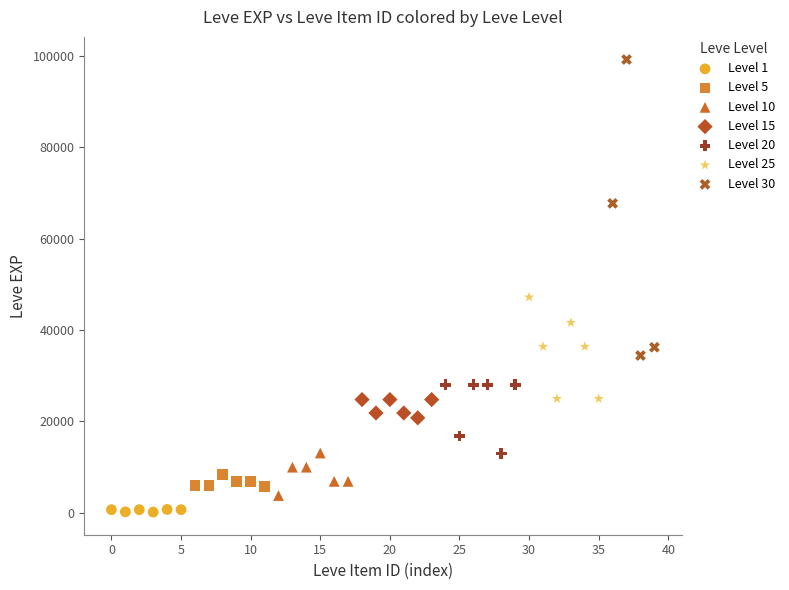

Which series has the widest spread of Y values?

Level 30